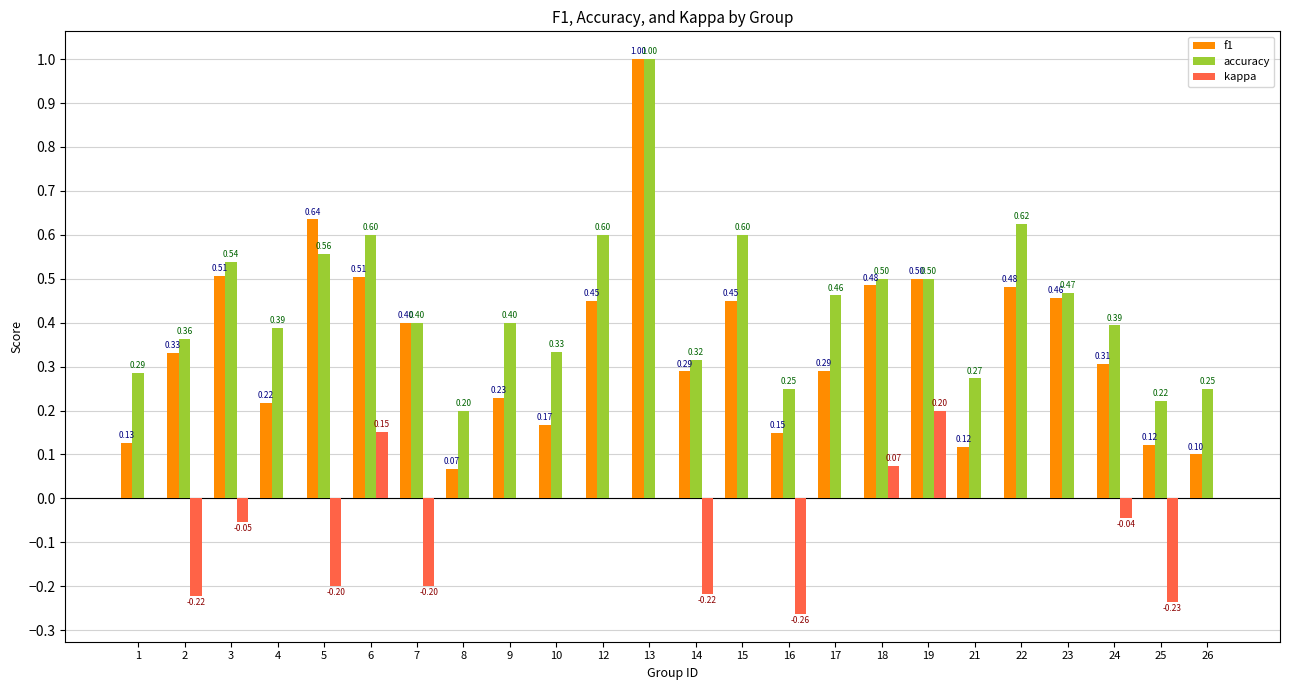

What is the sum of all kappa values?

-1.0